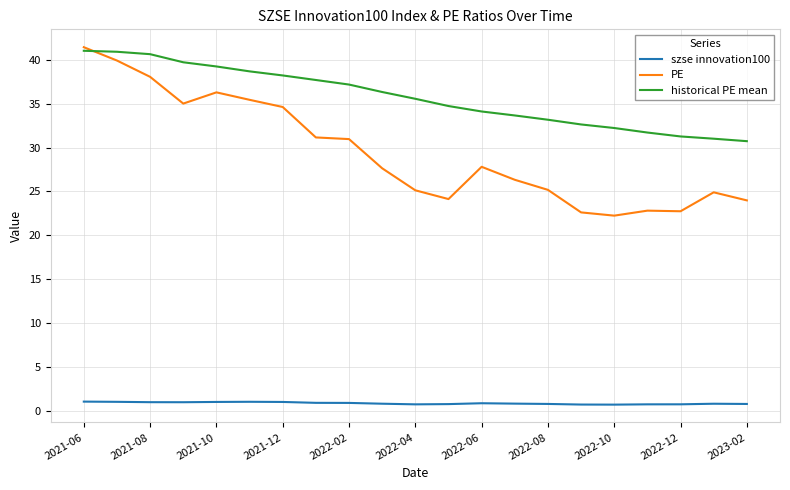

What is the sum of all szse innovation100 values?

17.8